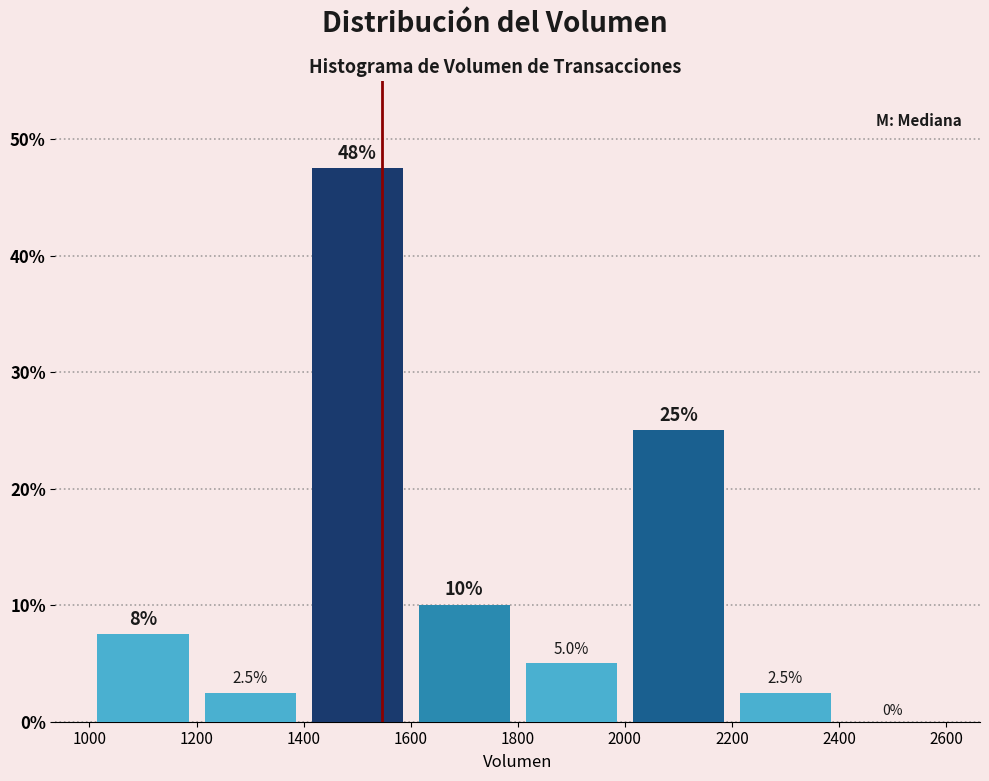

Which range on the x-axis has the tallest bar?

1400 to 1600